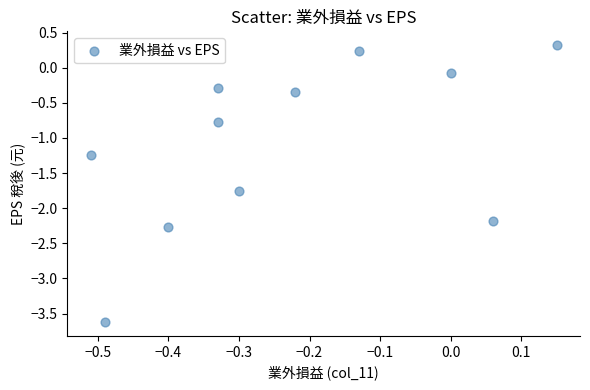

What is the average Y value?

-1.1